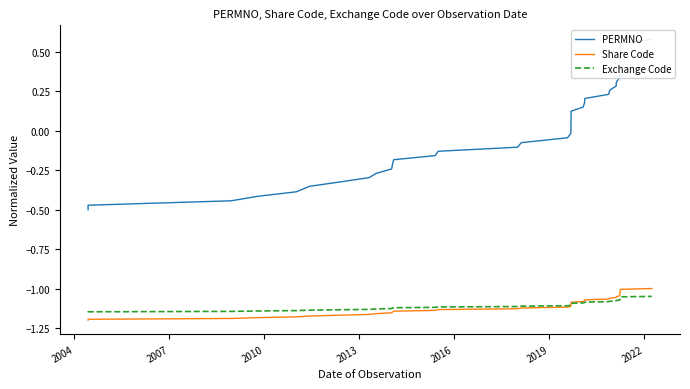

Is it true that Exchange Code equals -0.3 at 16?

False